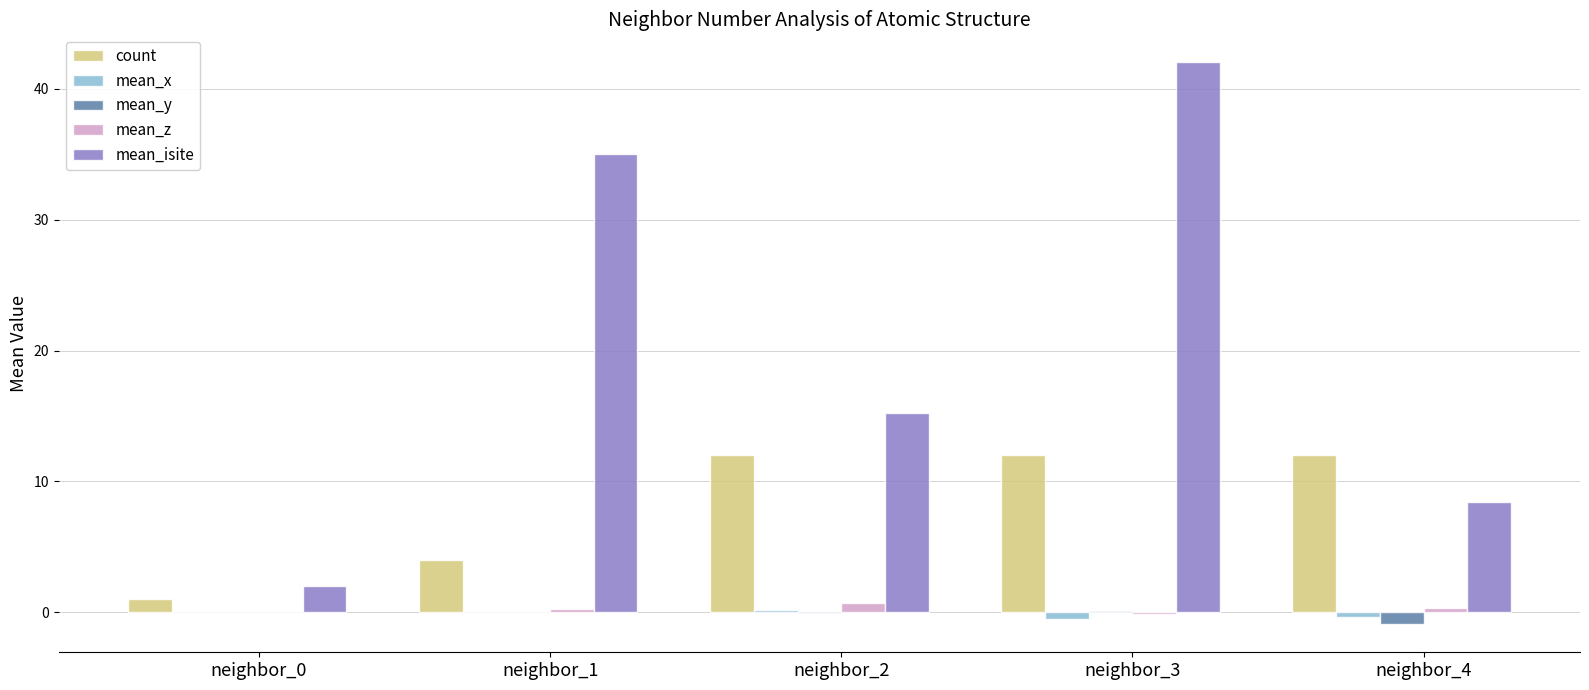

Which category has the highest value across all series?

neighbor_3